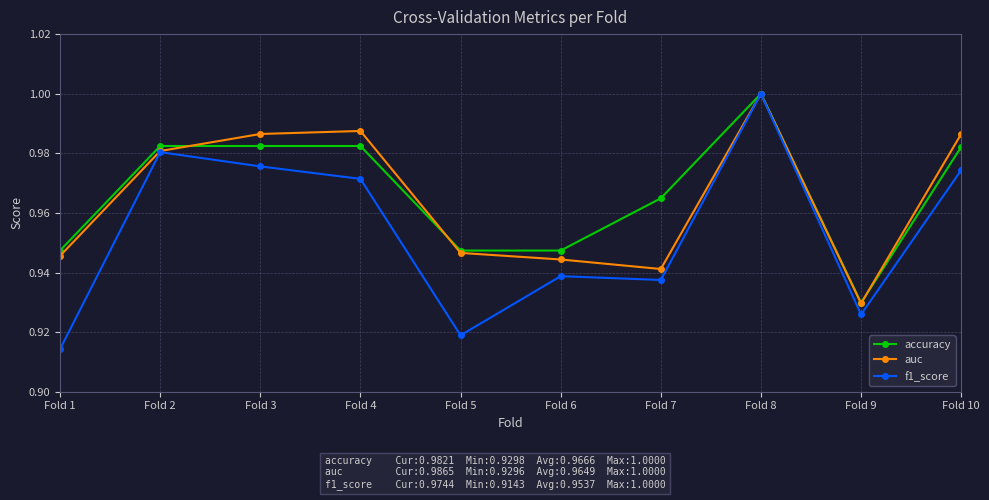

What are all the series names shown in the legend?

accuracy, auc, f1_score